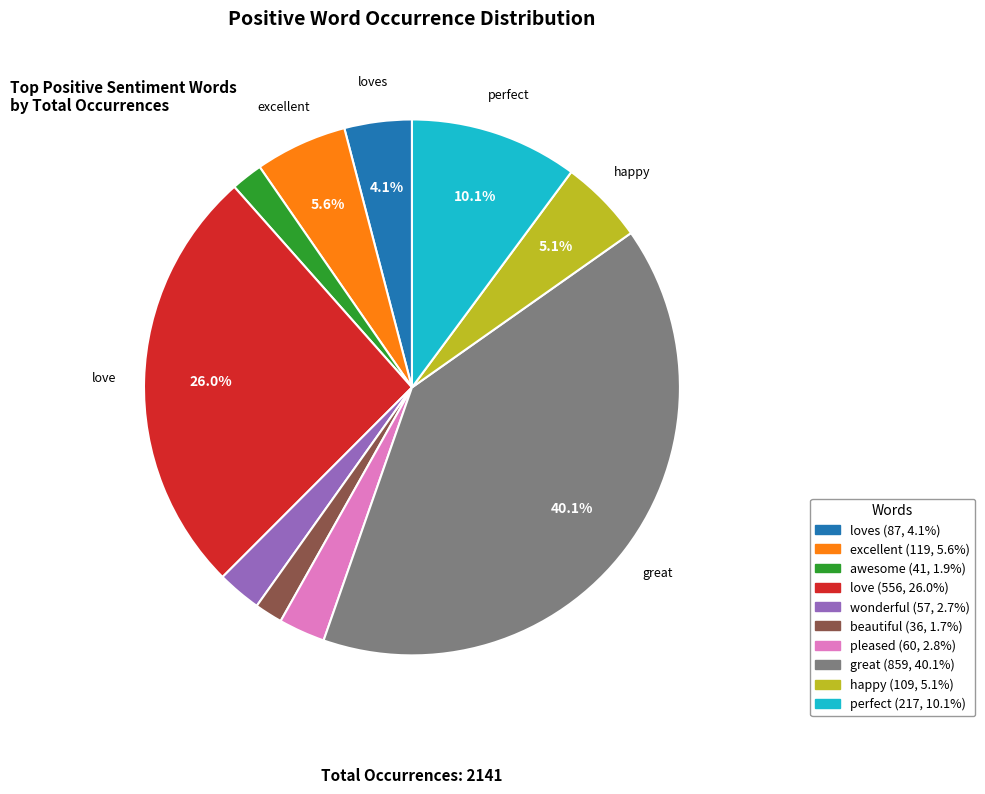

Is there any slice that represents more than half of the pie?

No